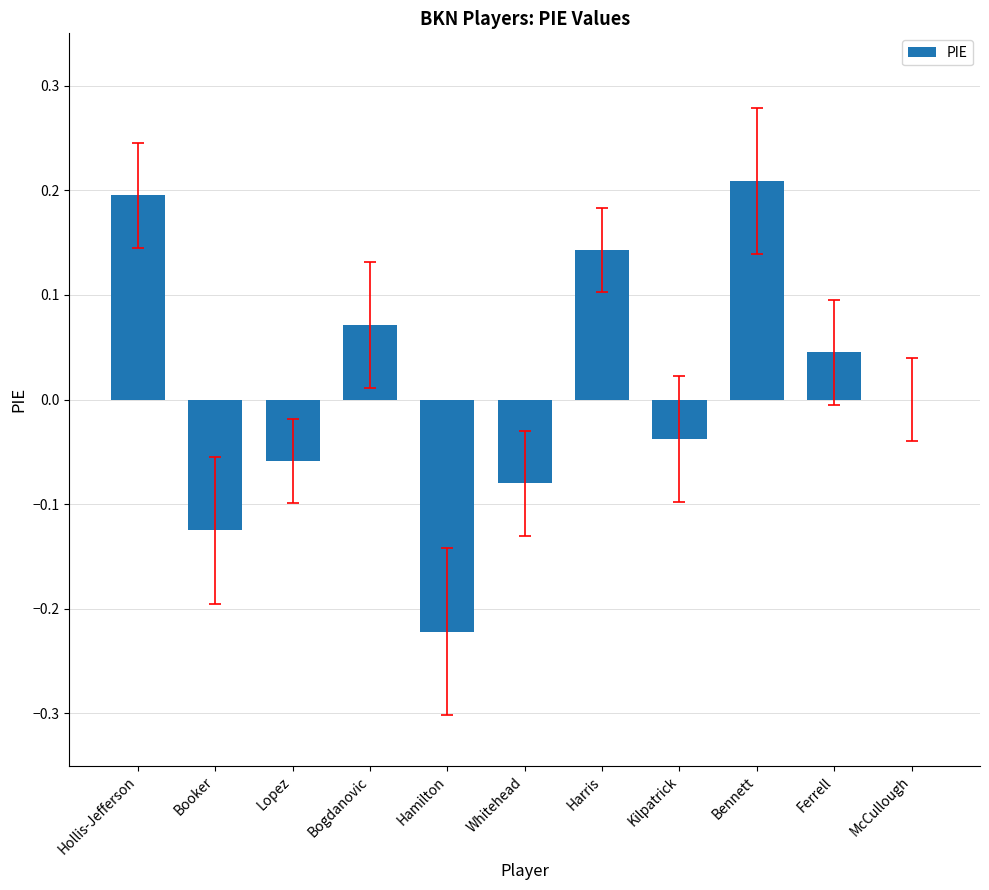

Between Bogdanovic and Bennett, which is larger?

Bennett